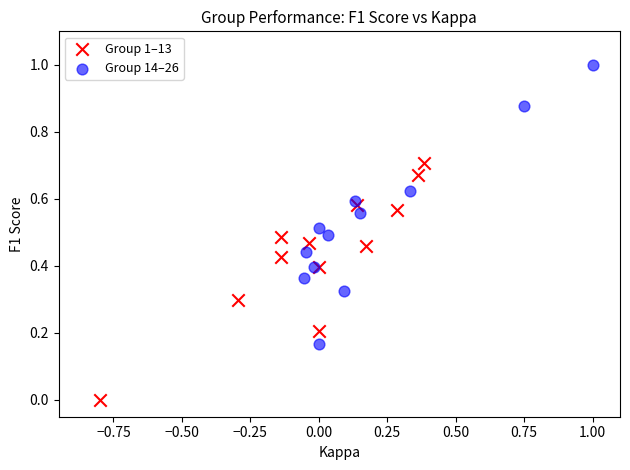

Which series contains the lowest Y value?

Group 1–13